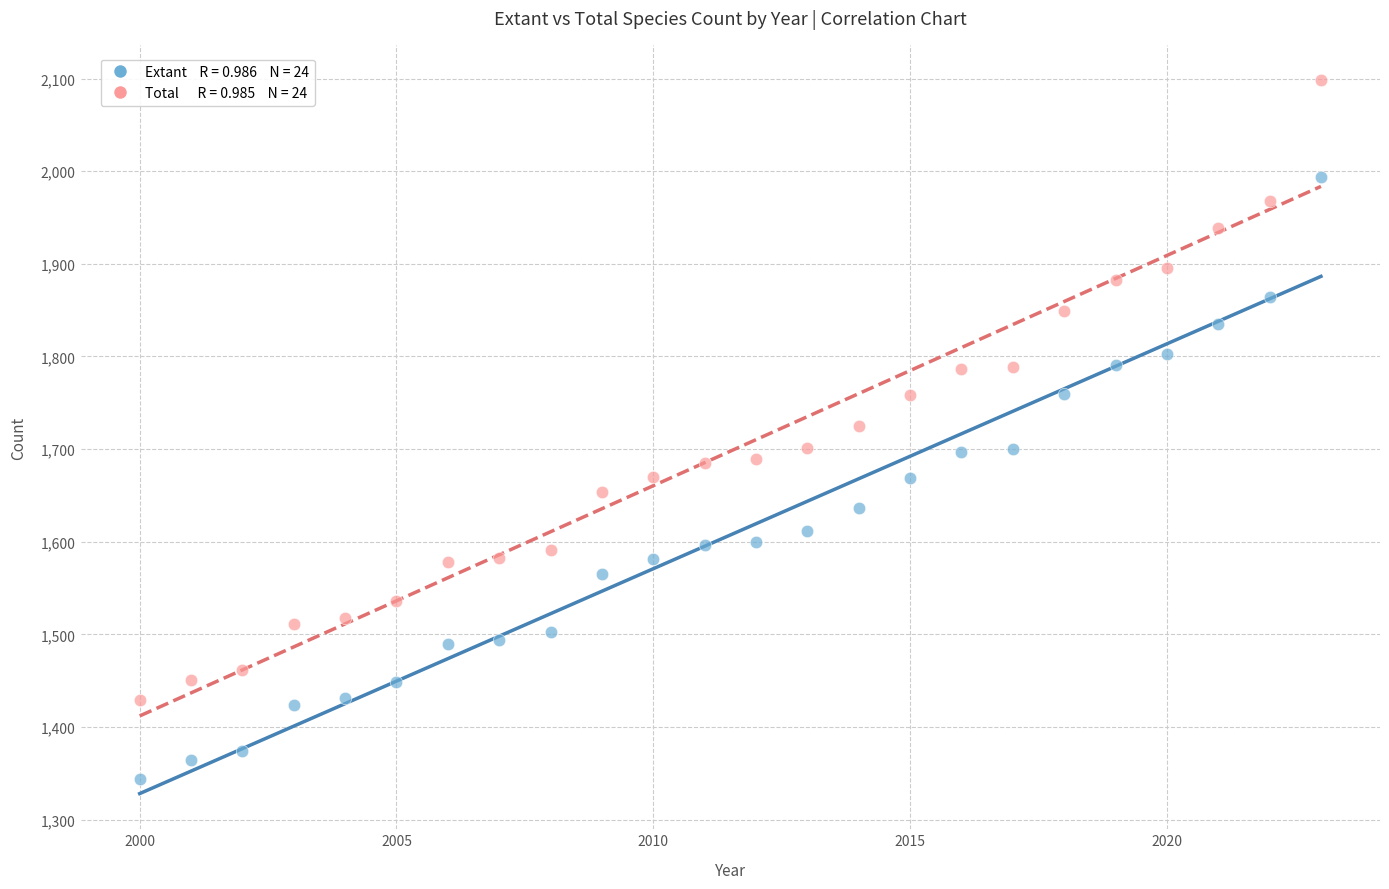

Across all data points, what is the range of Y values (max minus min)?

754